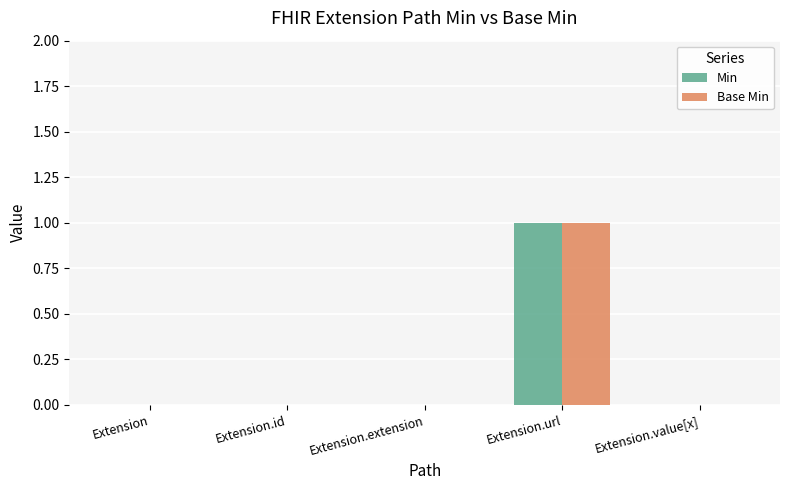

True or false: Base Min has a value of 1 at Extension.url.

True